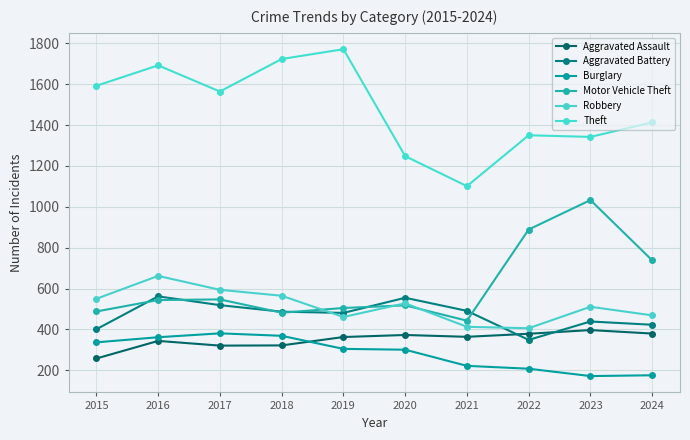

Where is the first local maximum for Motor Vehicle Theft?

2017